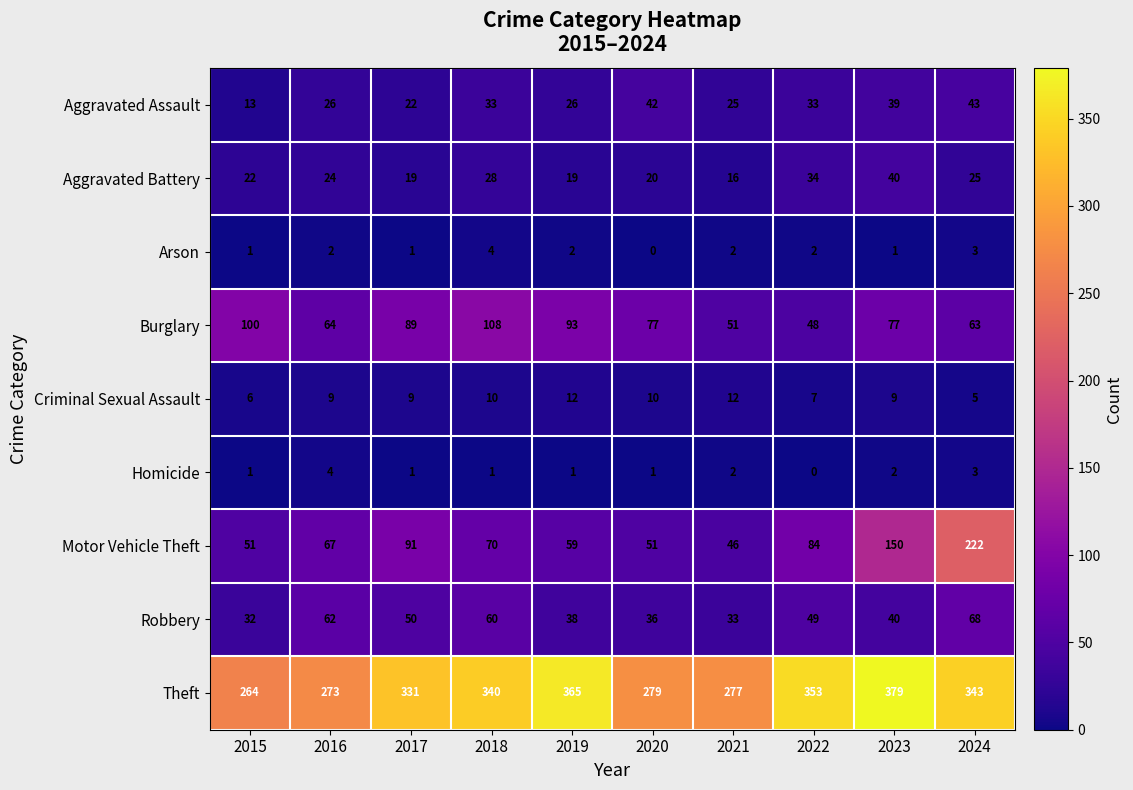

What is the difference between the Motor Vehicle Theft values at 2016 and 2022?

17